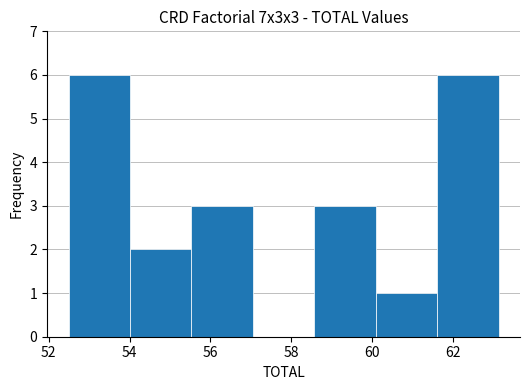

Reading left to right, list every bar in this chart as the range it spans on the x-axis followed by its height. Neither the bar edges nor the heights are printed on the chart, so give them approximately, as read against the axes.

52.4 to 54.0: 6
54.0 to 55.6: 2
55.6 to 57.0: 3
57.0 to 58.6: 0
58.6 to 60.0: 3
60.0 to 61.6: 1
61.6 to 63.2: 6